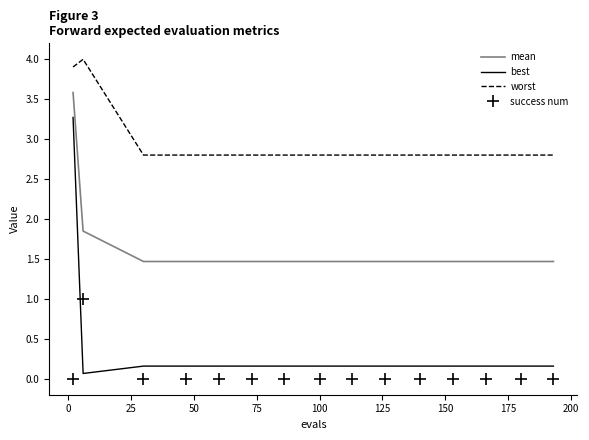

Which series has the largest range (max minus min)?

best